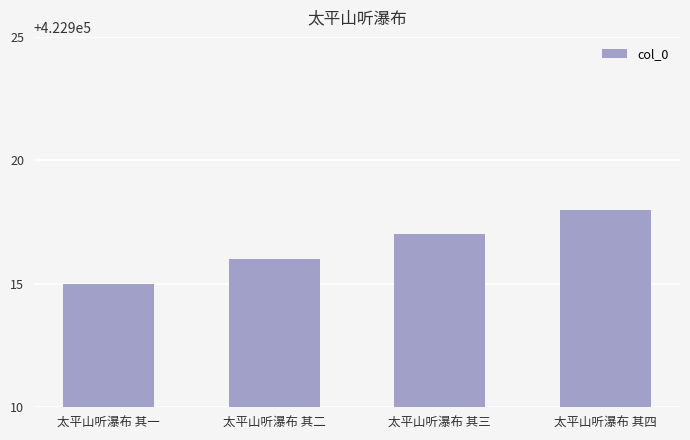

How many bars are there in total?

4